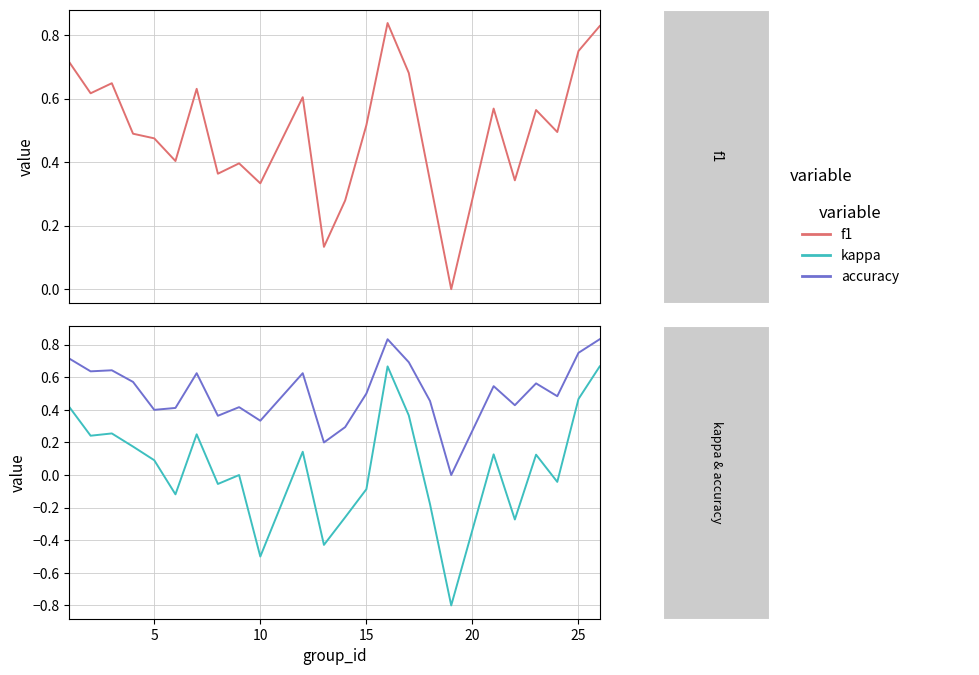

How many data points in kappa are less than 0?

10